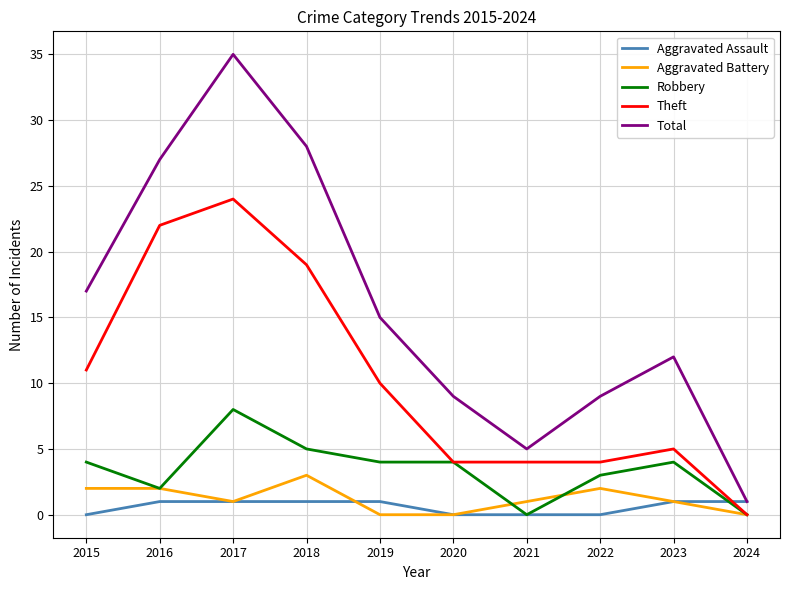

At which label does Theft reach its peak?

2017